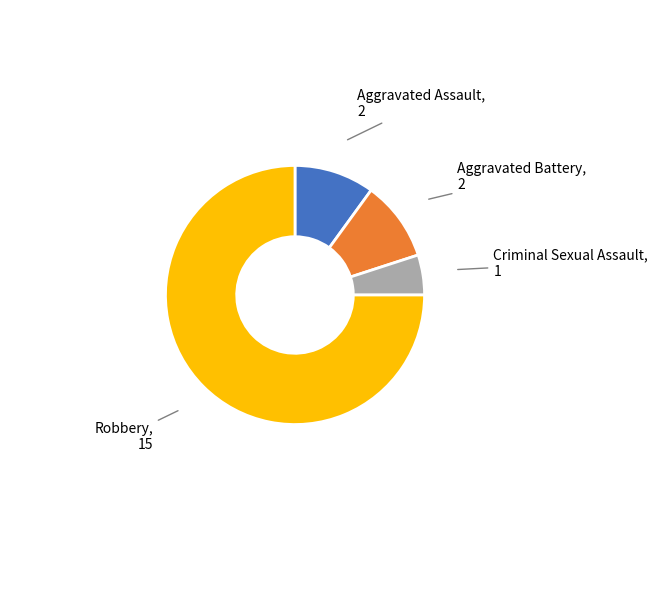

Is there a majority slice in this chart?

Yes